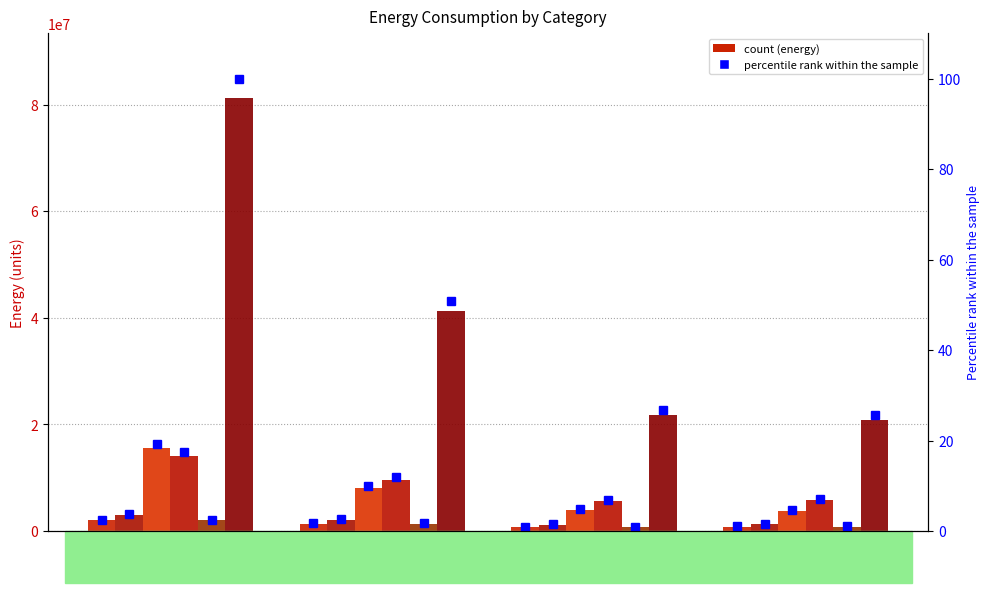

How many bars are there in each group?

6